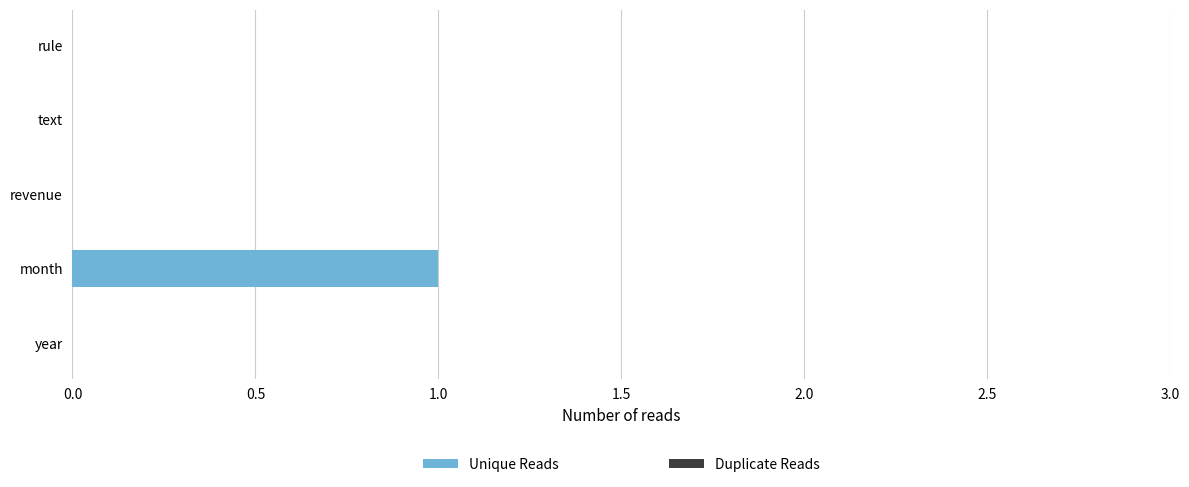

How many categories are shown in the chart?

5